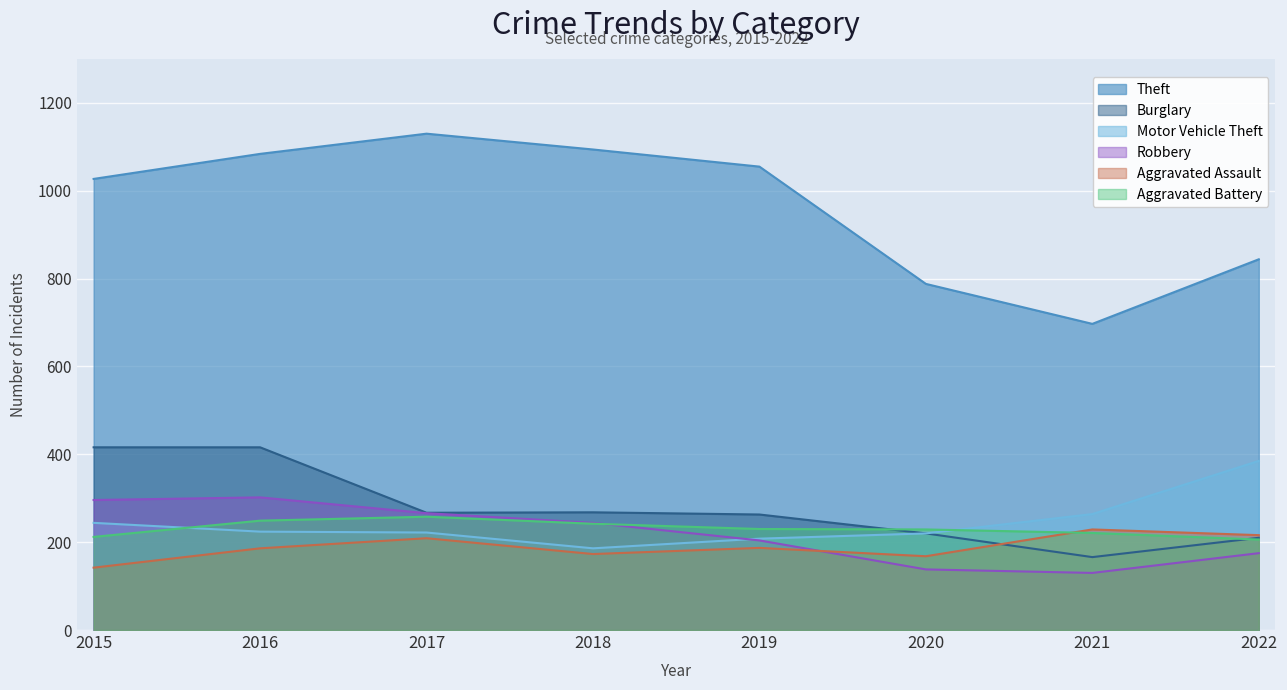

What is the sum of the Aggravated Battery values at 2016 and 2020?

478